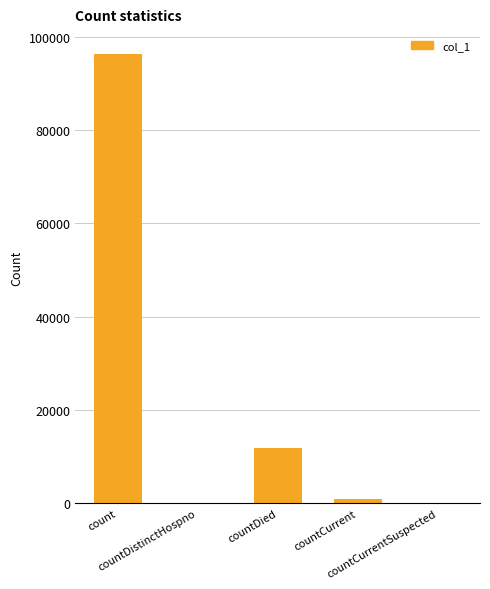

The chart shows a value of 996 at countCurrent. True or false?

True